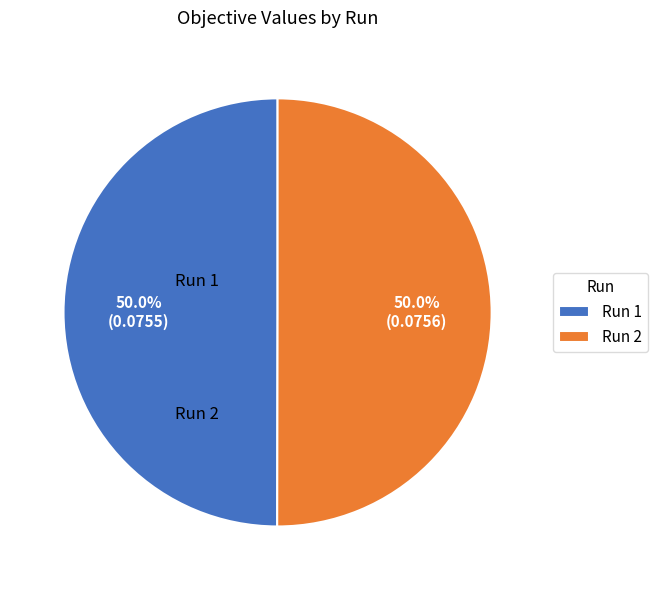

Is it true that Run 2 is 43% of the pie?

False